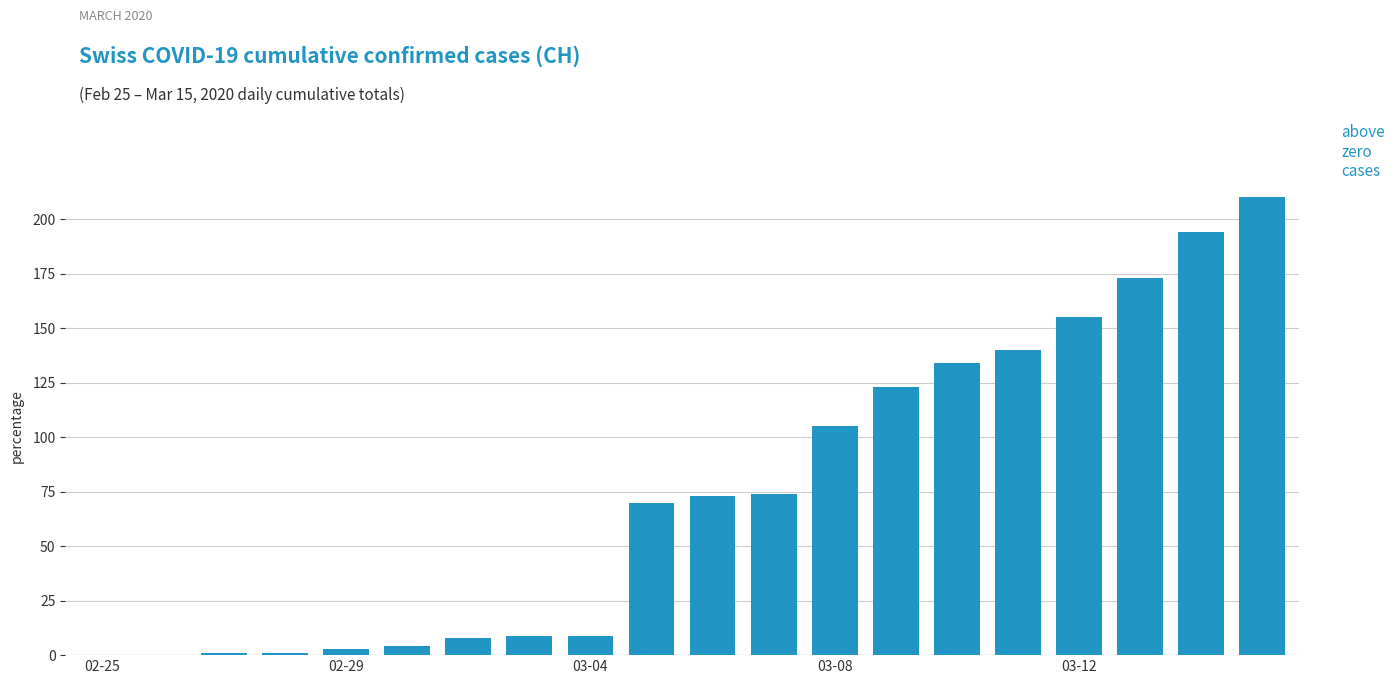

Does the chart contain stacked bars?

No